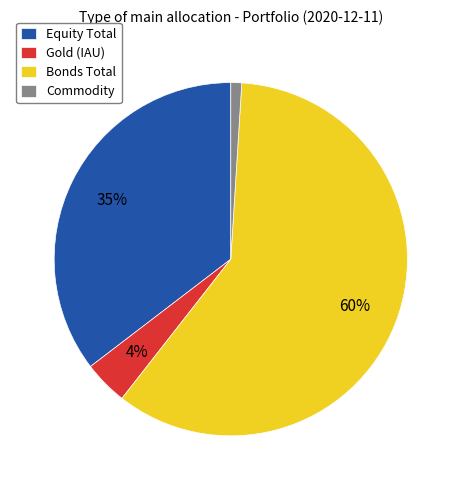

The Bonds Total slice represents 51% of the pie. True or false?

False